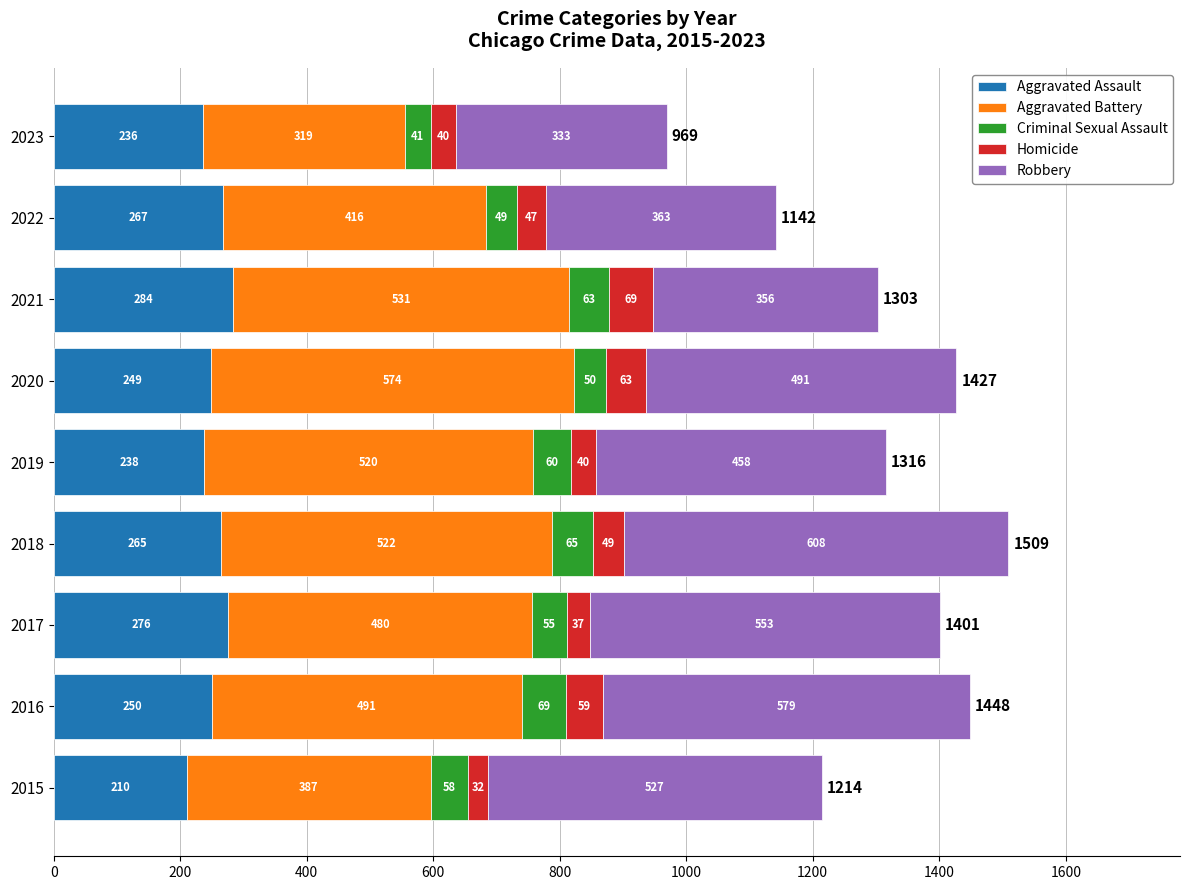

Is it true that Aggravated Assault equals 333 at 2023?

False